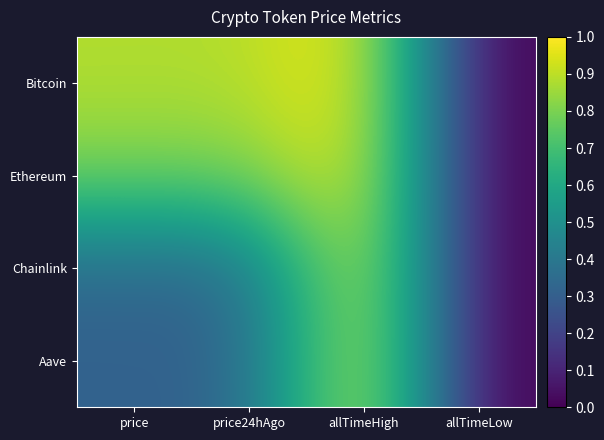

At how many categories does at least one series exceed 0?

3